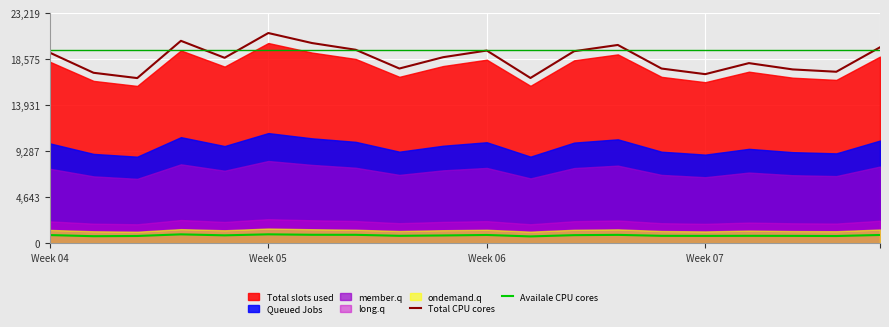

The value of Total CPU cores at Week 04 is 19217.7. True or false?

True